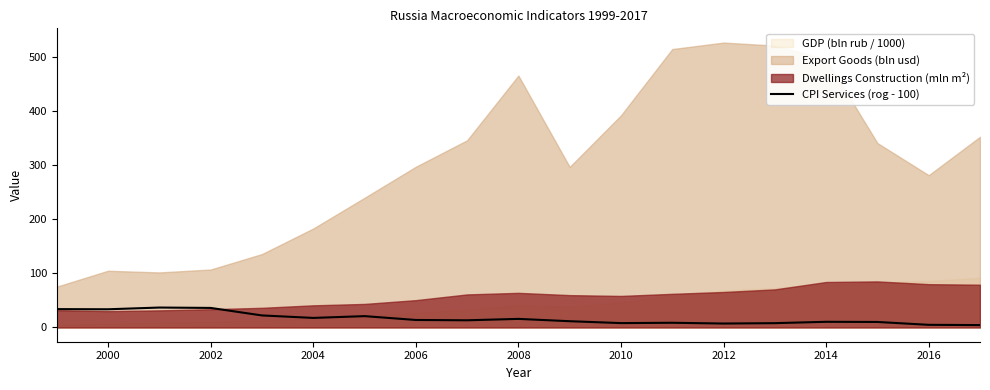

What is the highest value of the CPI Services (rog - 100) series?

36.9